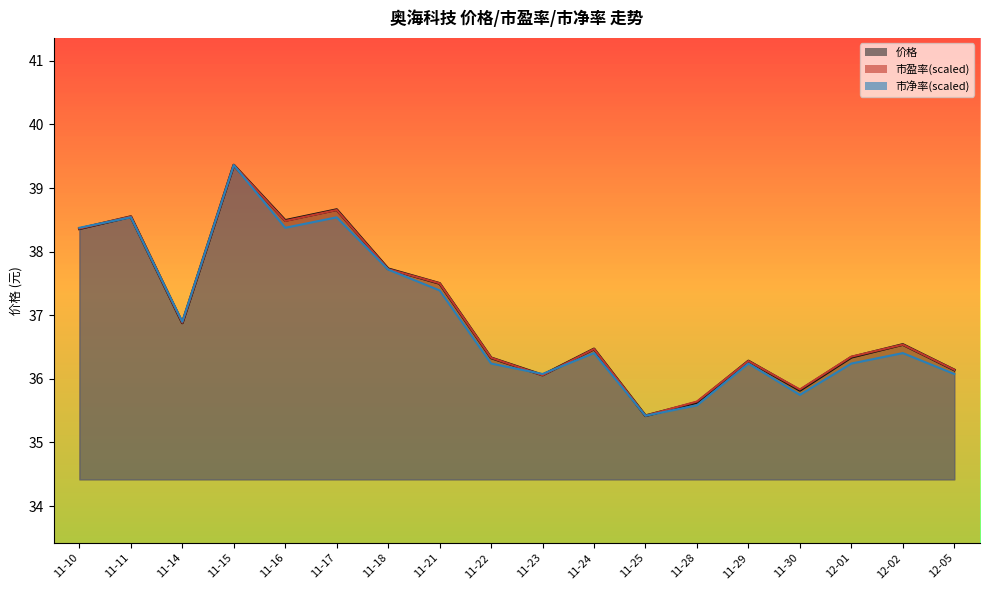

Between 11-16 and 11-17, which is larger?

11-17